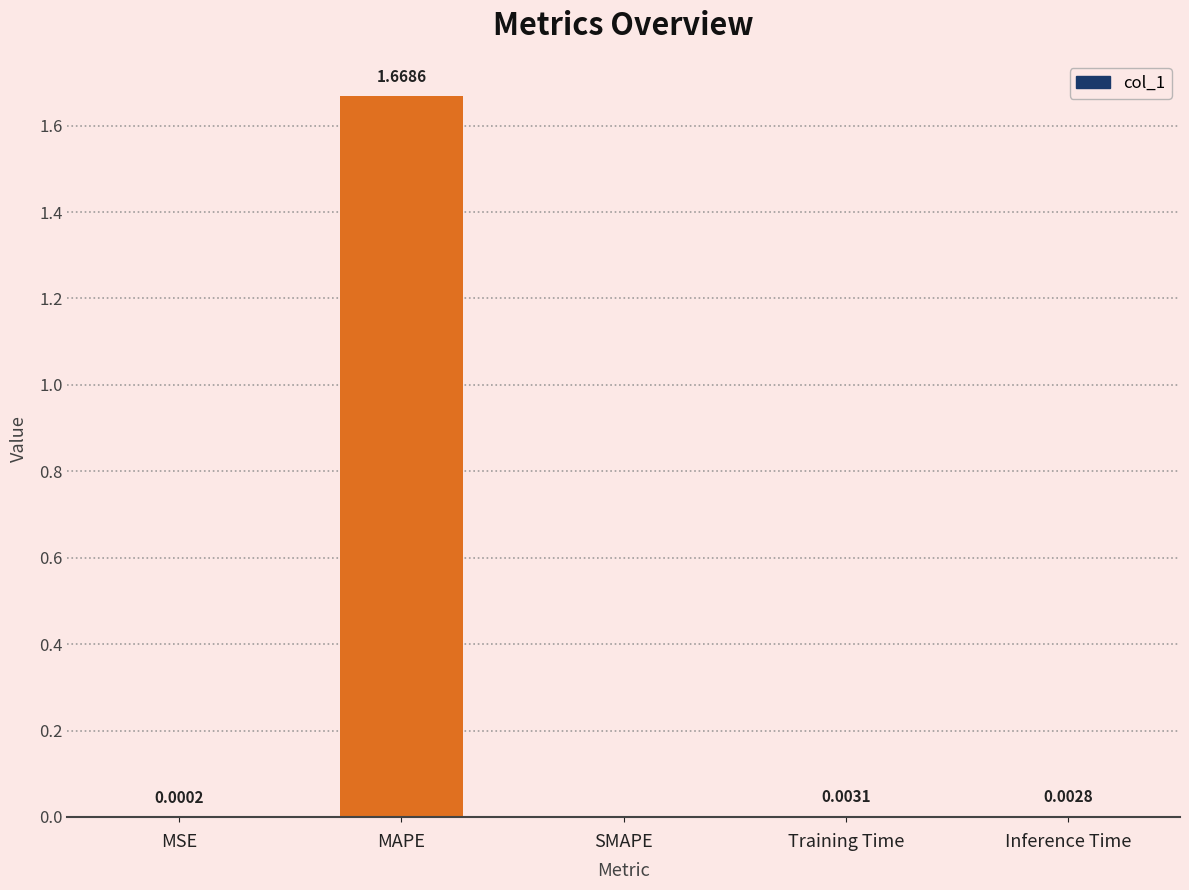

Are the bars grouped side by side (vs. stacked)?

No